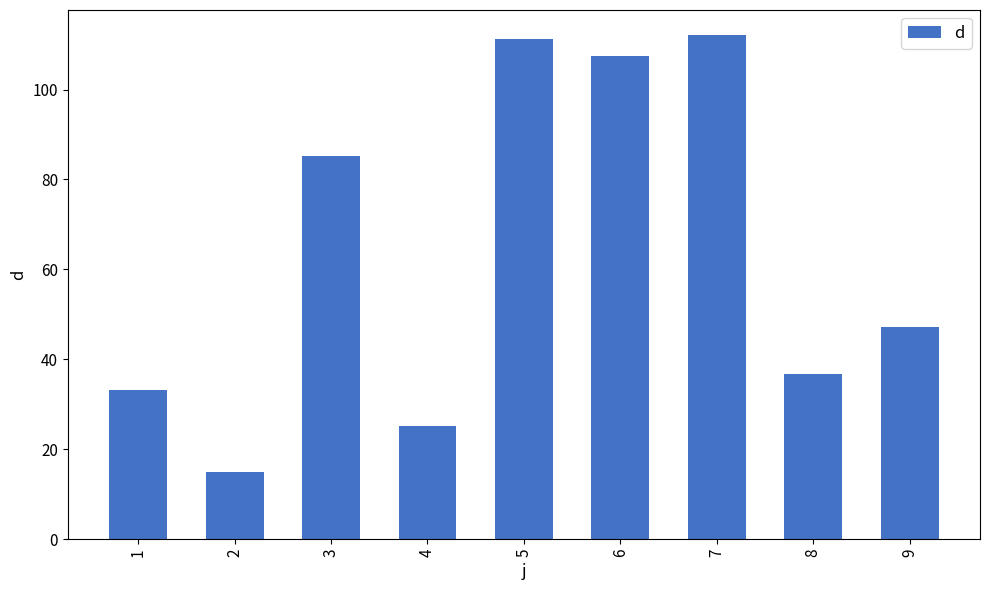

Reading right to left, extract all data points from this chart.

9=47.2	8=36.6	7=112.1	6=107.6	5=111.3	4=25.2	3=85.1	2=14.9	1=33.1